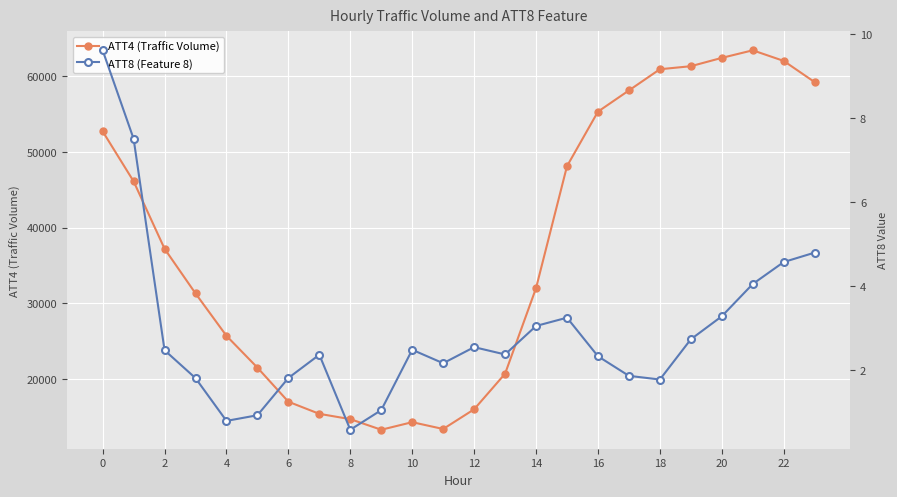

The value of ATT4 (Traffic Volume) at 15 is 48100.0. True or false?

True